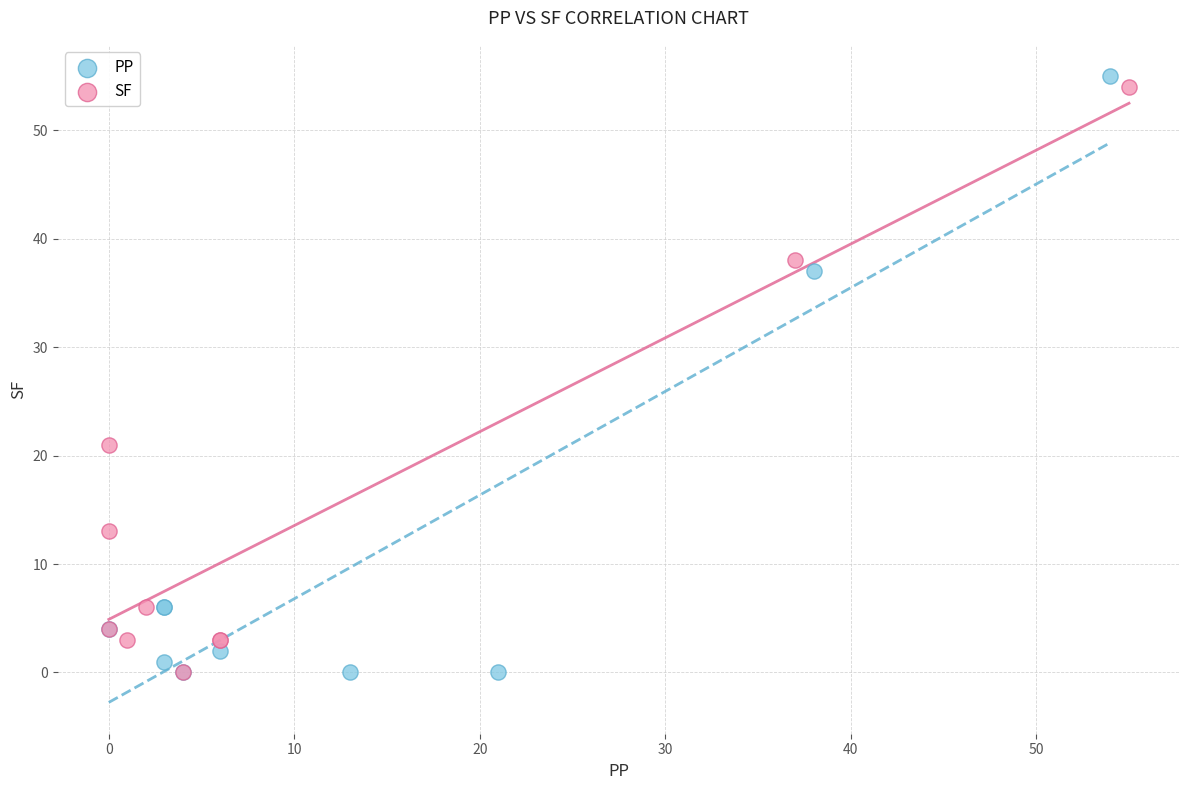

Which series has the largest Y range (max minus min)?

PP